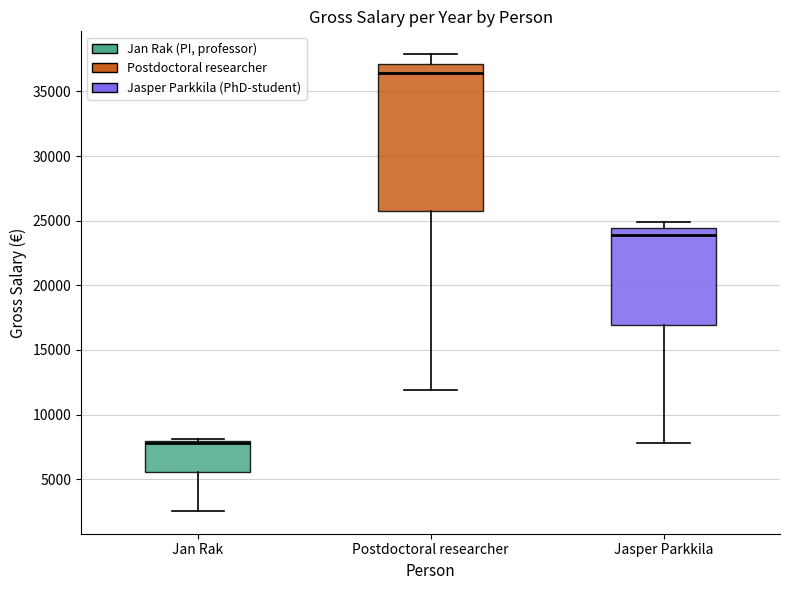

Which box's median line is the lowest?

Jan Rak